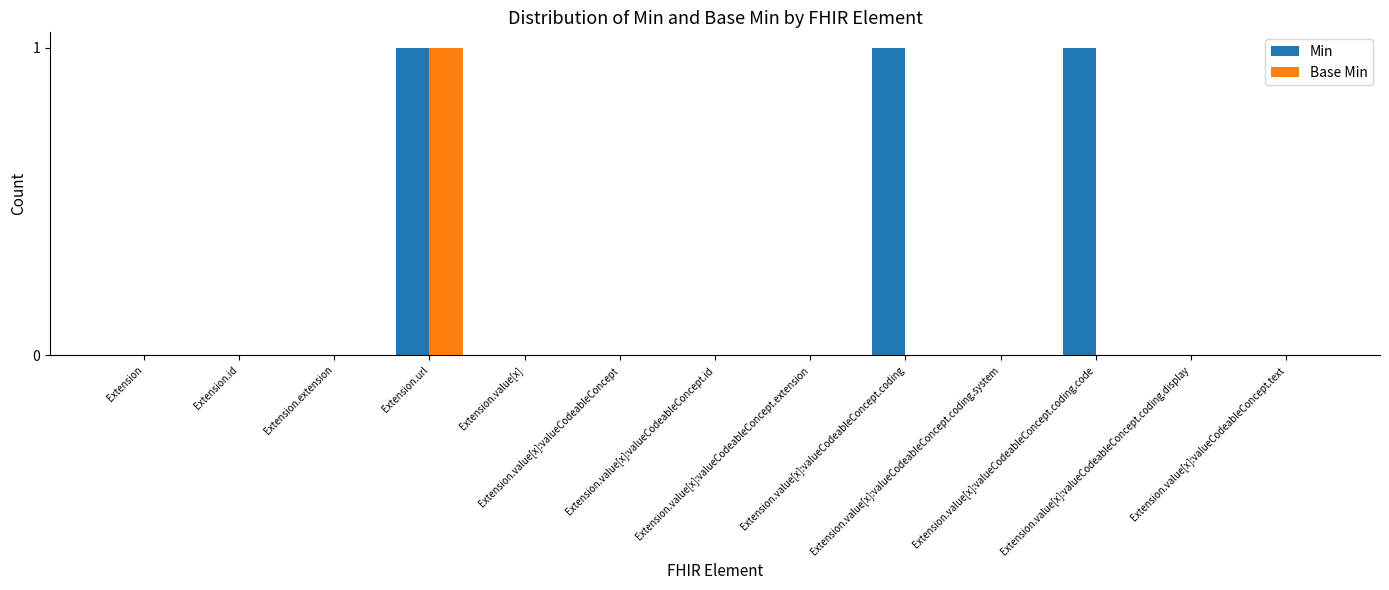

What is the total value across all series at Extension.value[x]:valueCodeableConcept.coding.code?

1